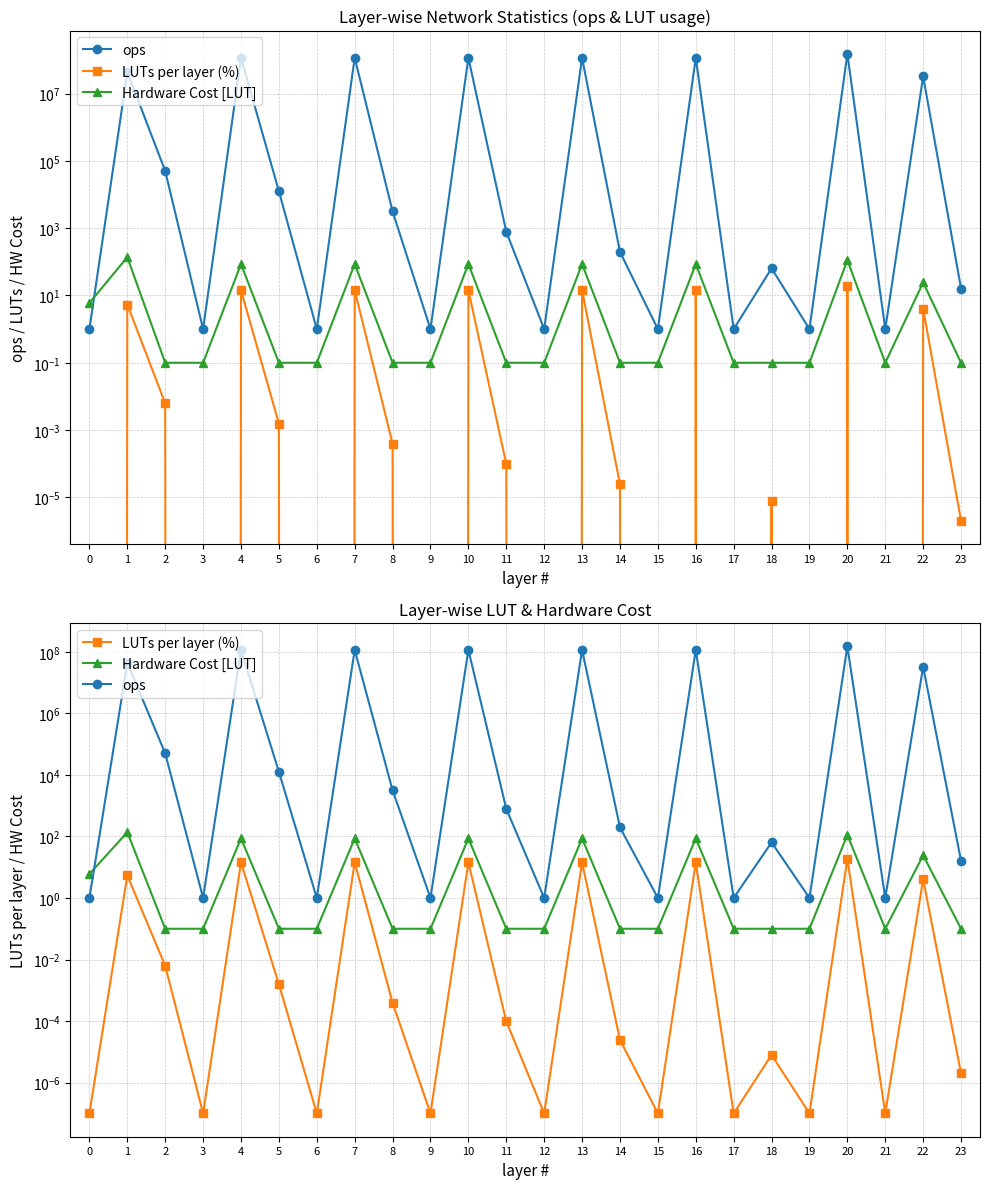

How many intersections are there between ops and Hardware Cost [LUT]?

1